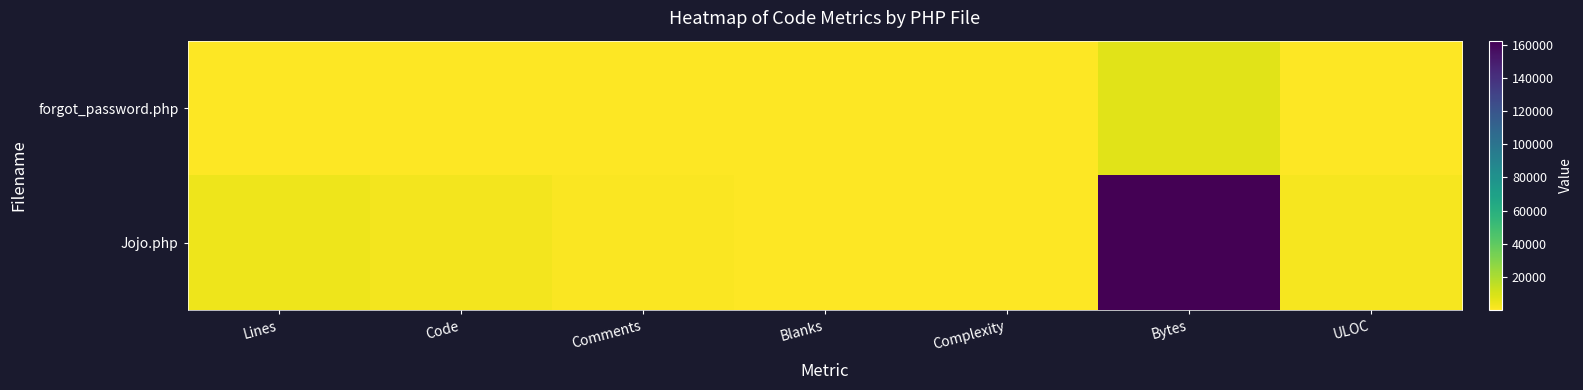

Rank the series by their maximum value, from highest to lowest.

Jojo.php, forgot_password.php